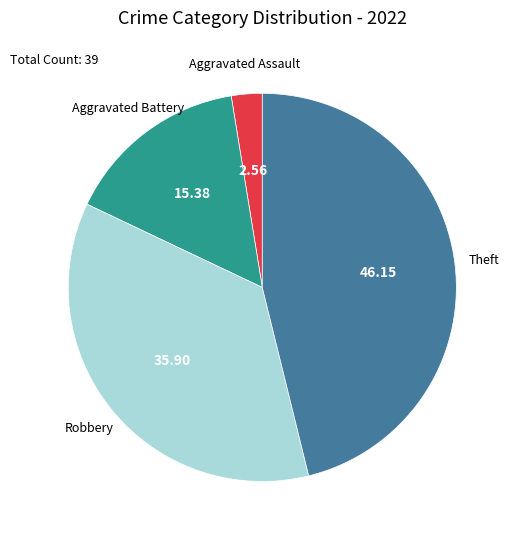

Is there any slice that represents more than half of the pie?

No